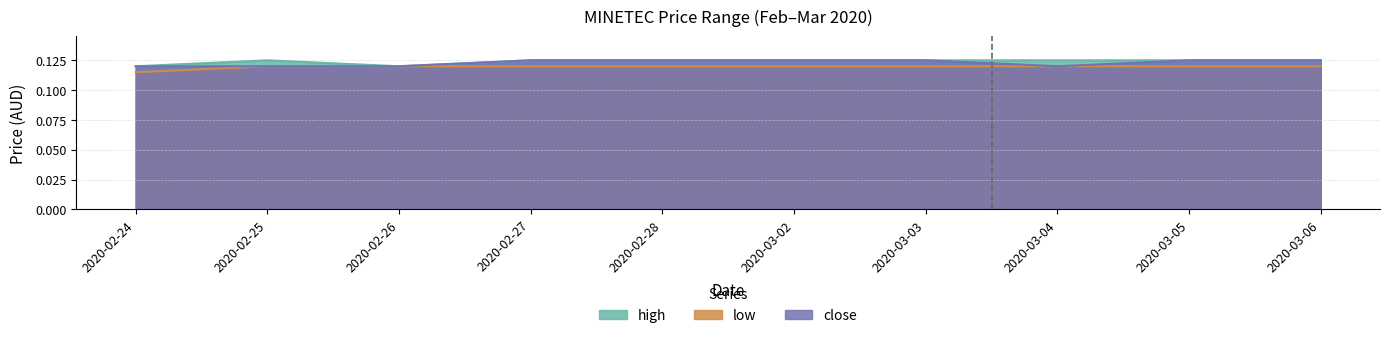

What is the average value of the low series?

0.1